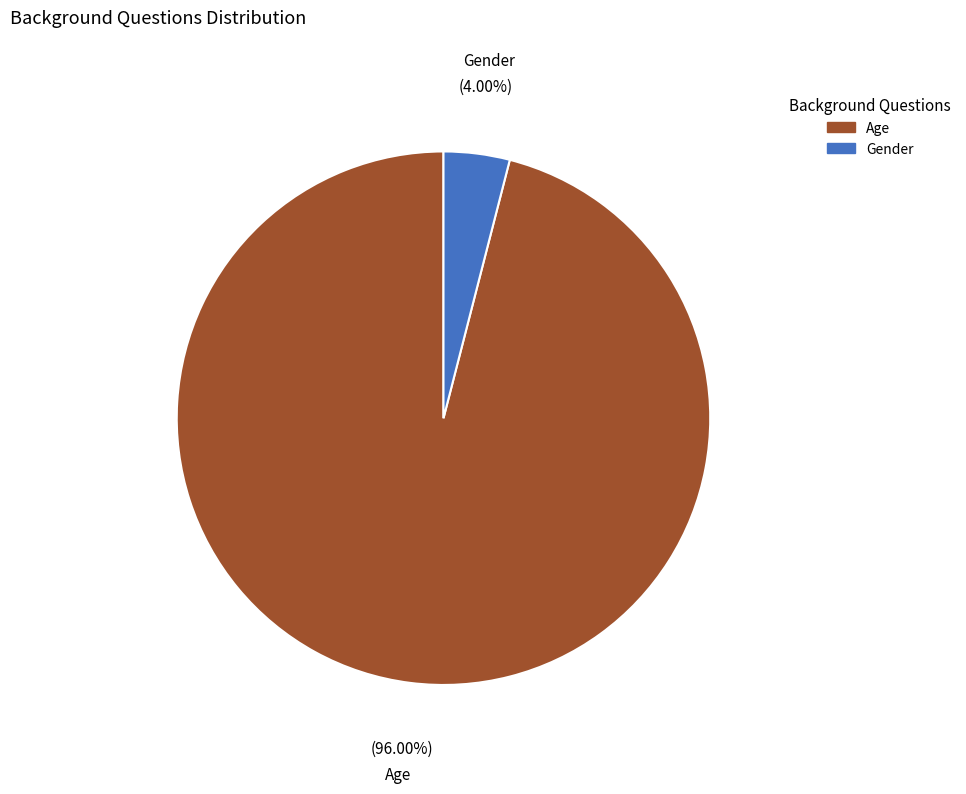

What is the largest slice in the pie chart?

Age